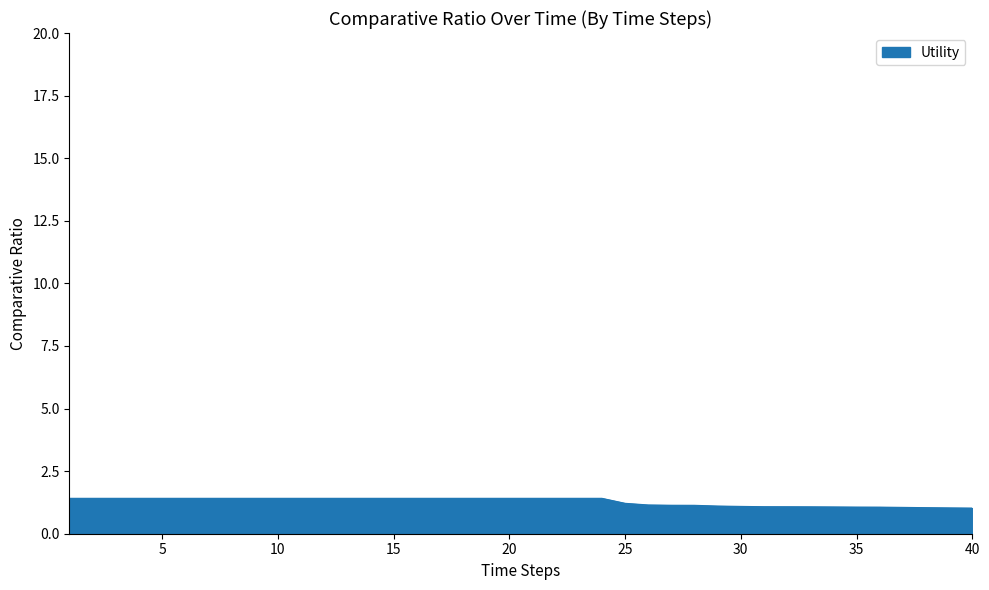

What is the difference between the maximum and minimum values?

0.4